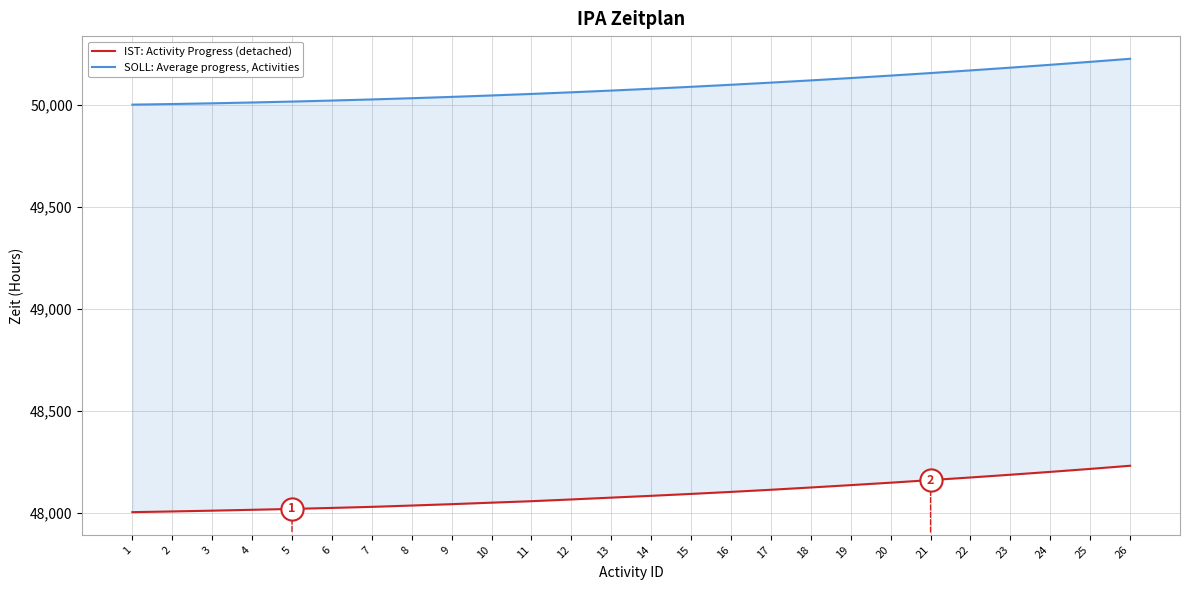

True or false: SOLL: Average progress, Activities has more than 0 points higher than both neighbors.

False